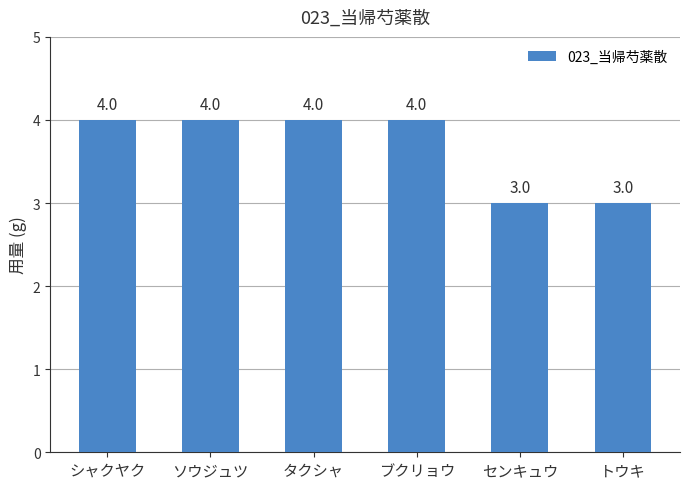

What is the ratio of the value at ソウジュツ to the value at トウキ?

1.3